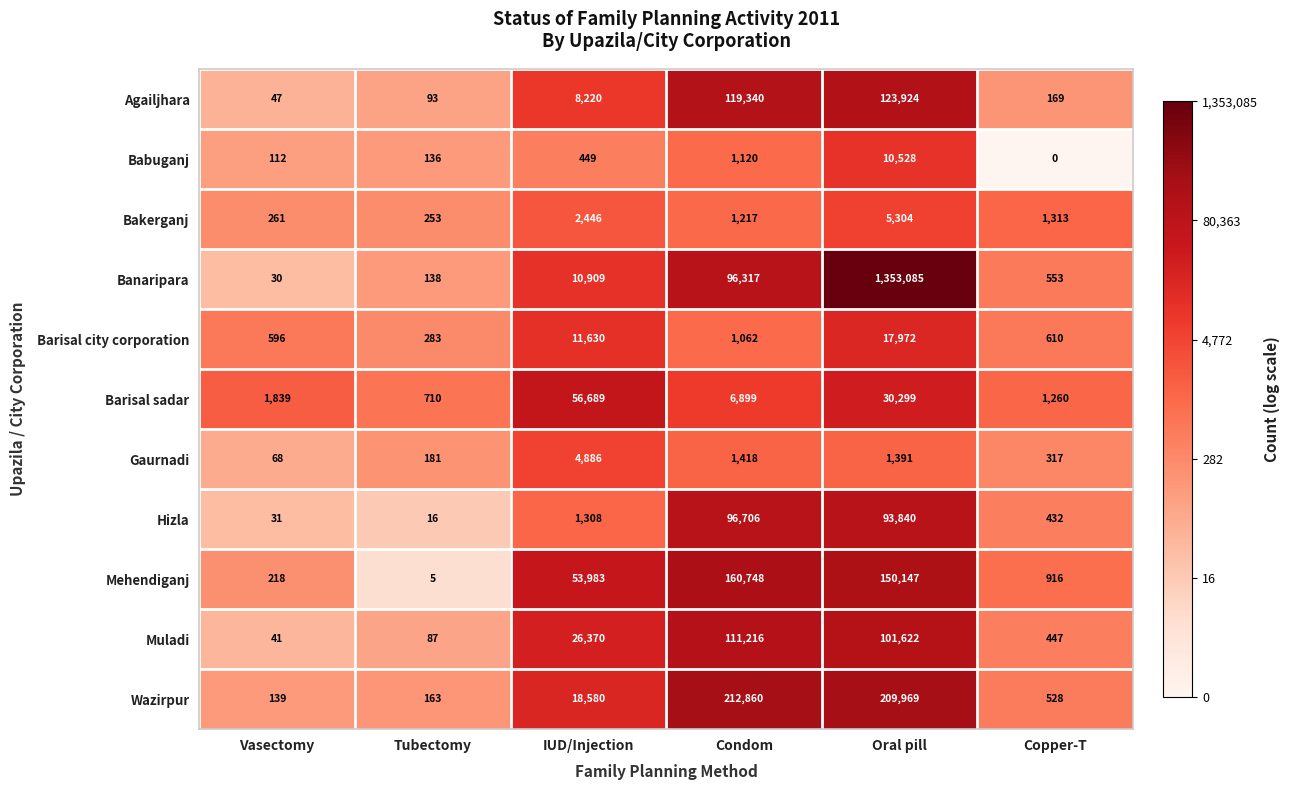

What is the average value of the Mehendiganj series?

61003